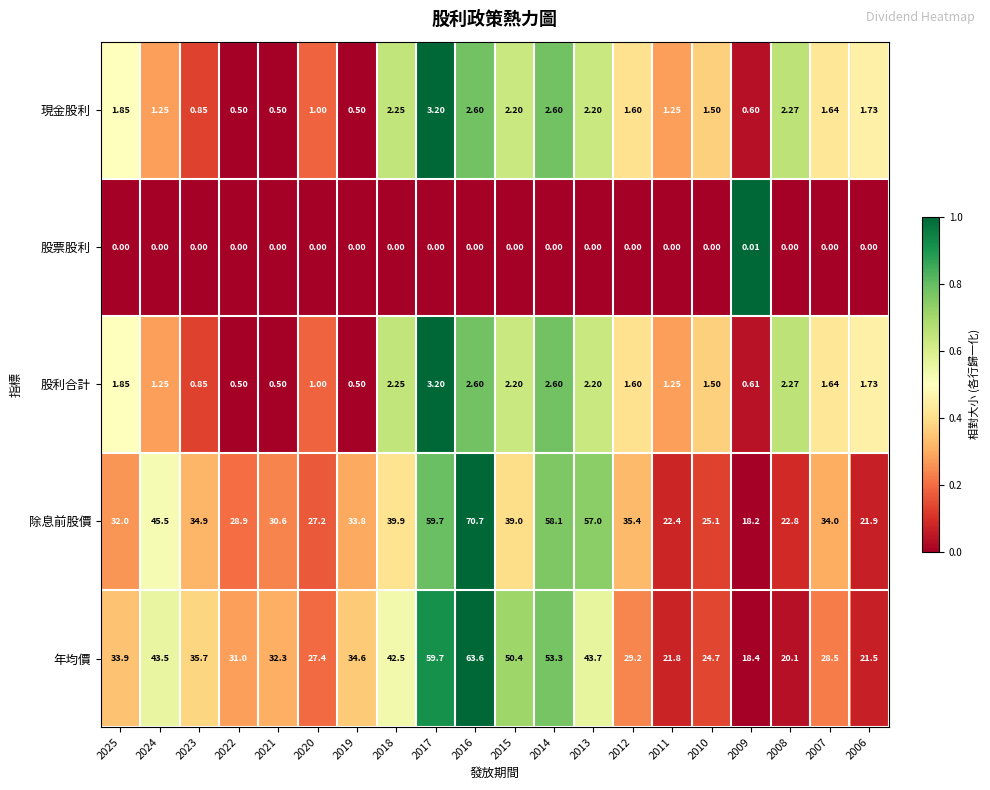

Which series changed the most between 2021 and 2012?

除息前股價